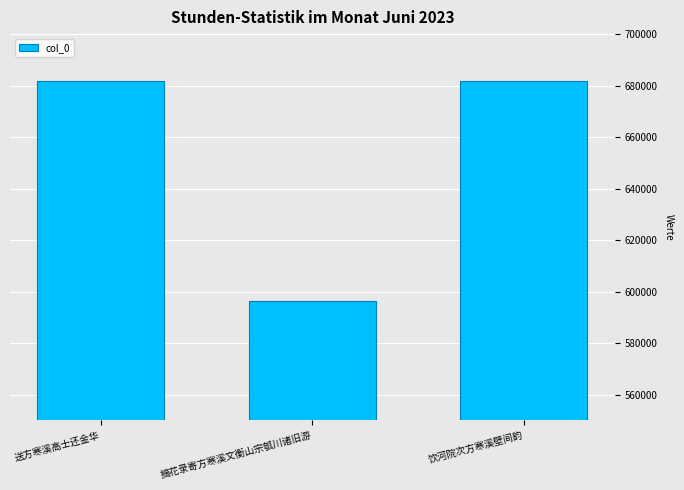

Between 摘花录寄方寒溪文衡山宗瓠川诸旧游 and 饮河院次方寒溪壁间韵, which is larger?

饮河院次方寒溪壁间韵